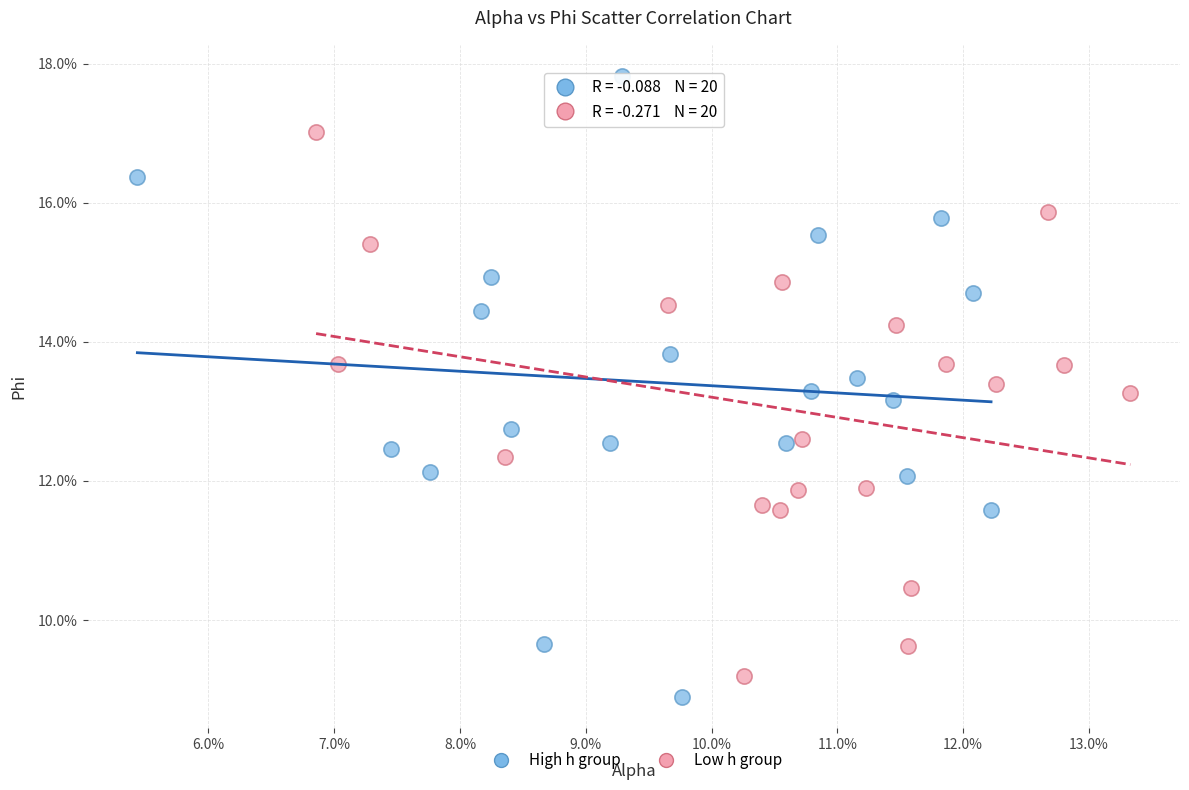

Which series reaches the maximum Y coordinate?

High h group